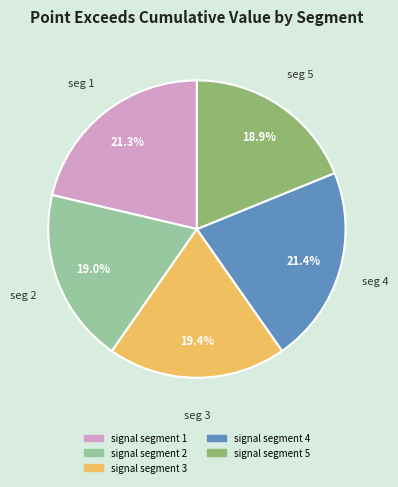

What portion of the pie excludes signal segment 5?

81.1%